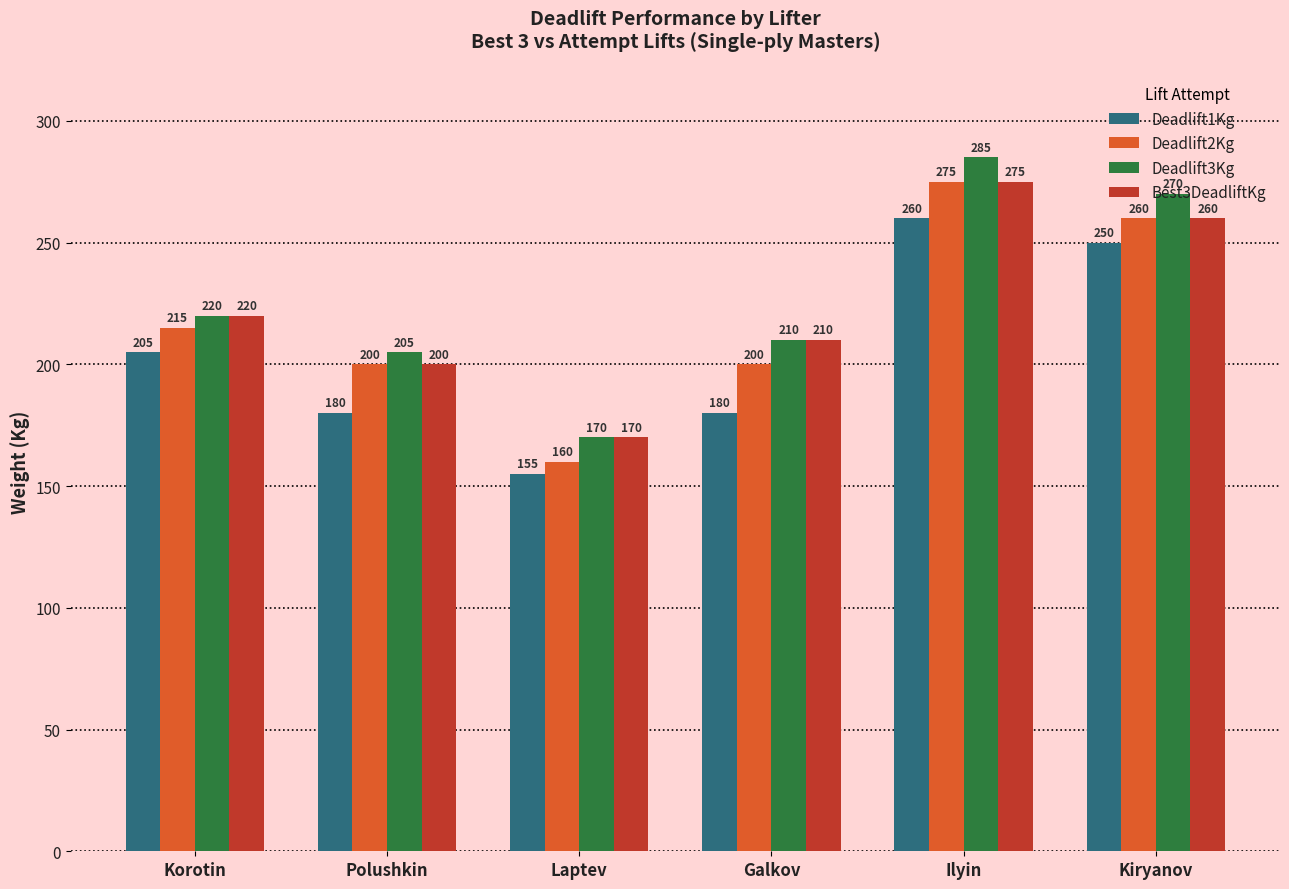

Rank the categories by Deadlift3Kg value from highest to lowest.

Ilyin, Kiryanov, Korotin, Galkov, Polushkin, Laptev